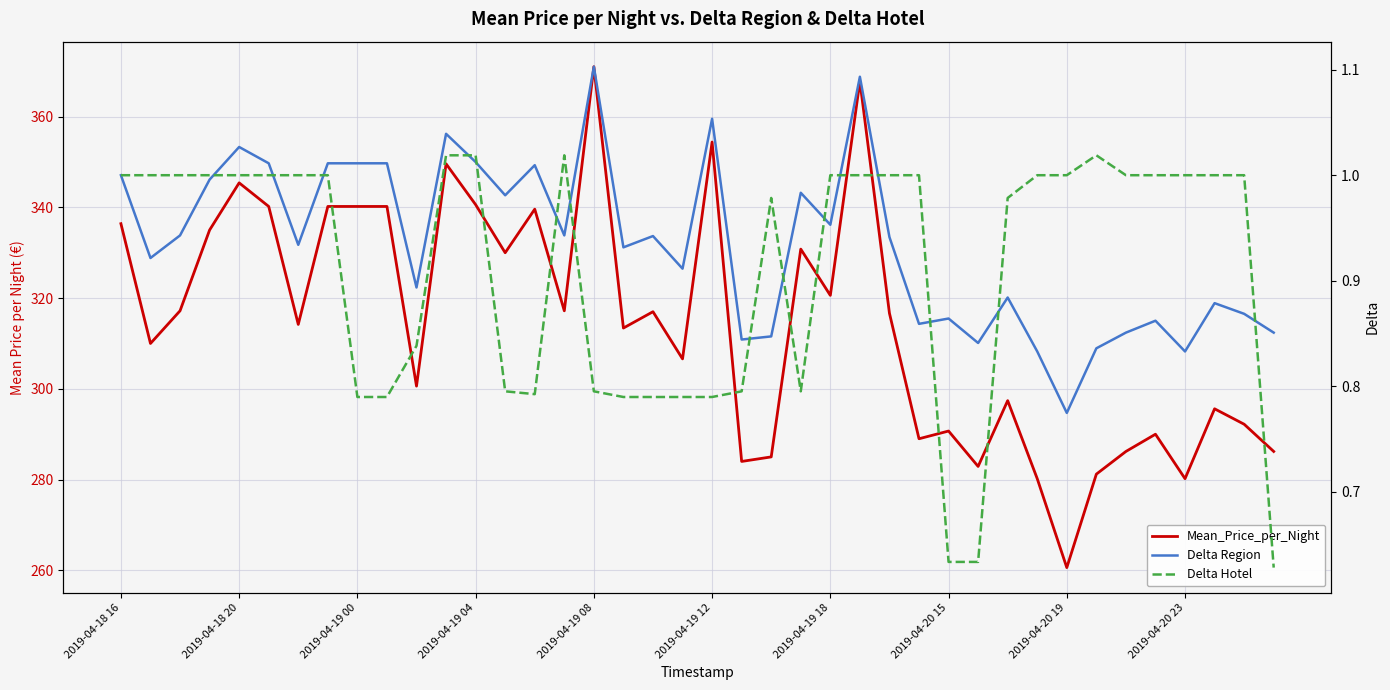

List the series in order of their peak value, lowest first.

Delta Hotel, Delta Region, Mean_Price_per_Night